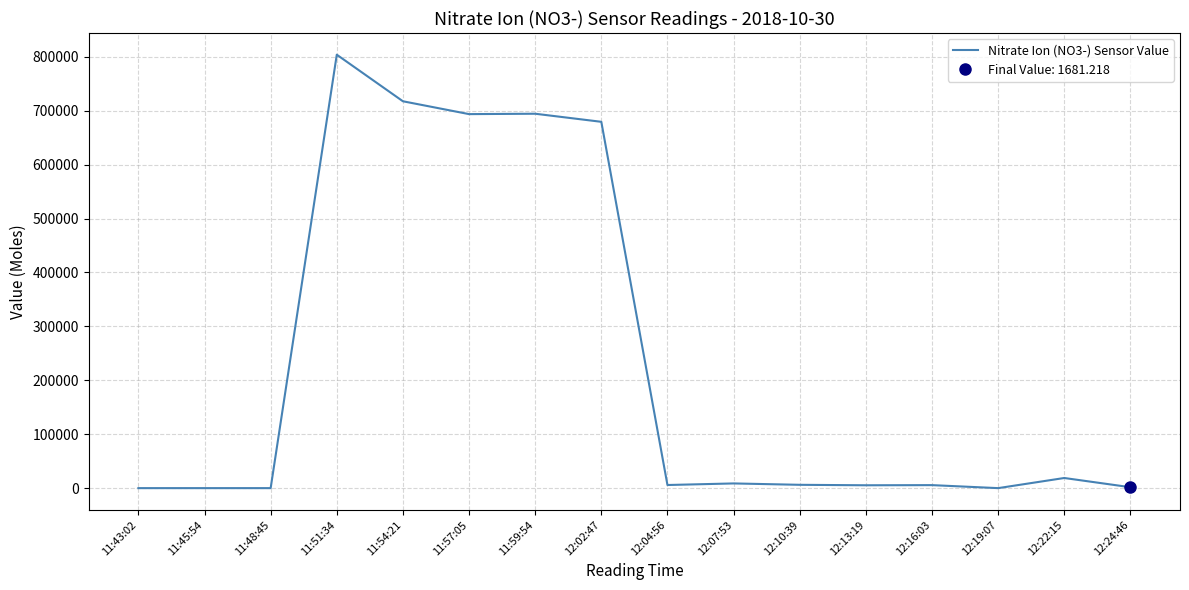

Is it true that the value at 11:57:05 is 262920.7?

False